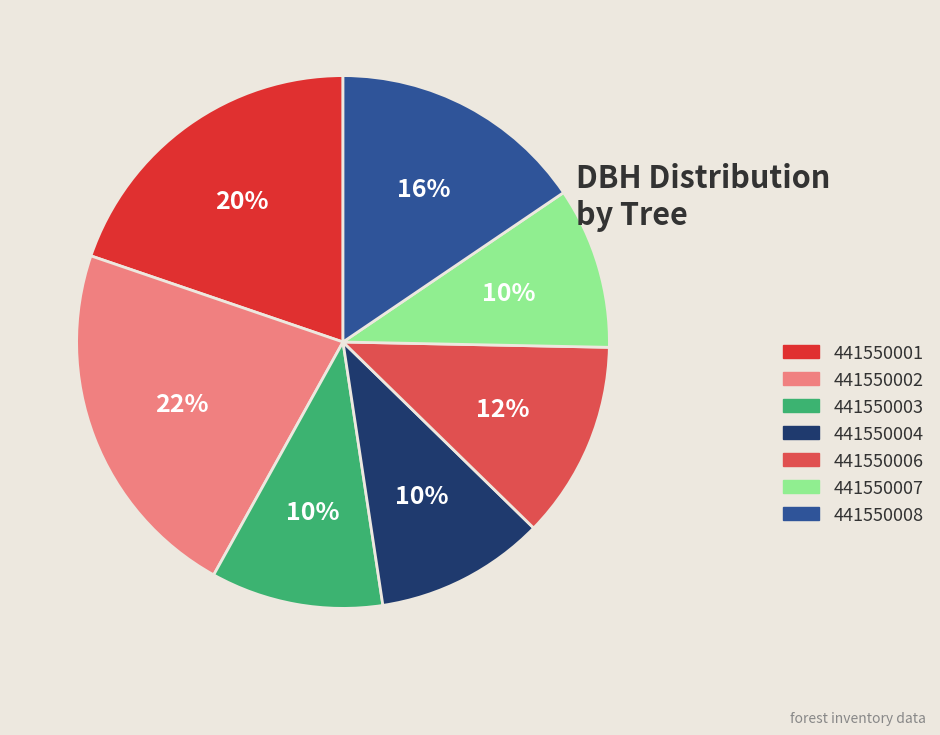

Combined, do 441550001 and 441550008 account for over 50%?

No